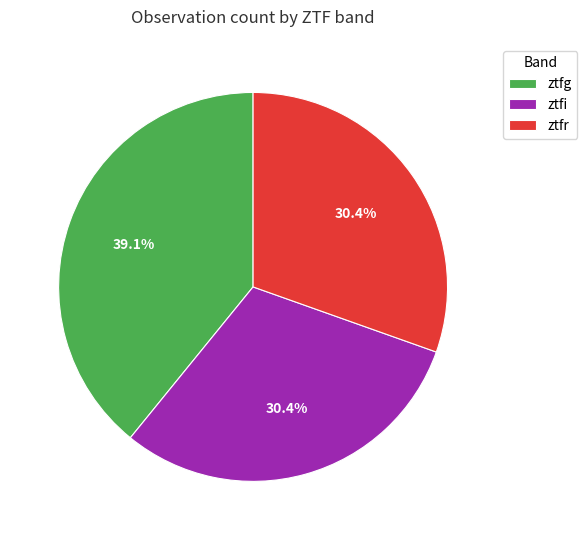

Count the number of slices in the pie.

3